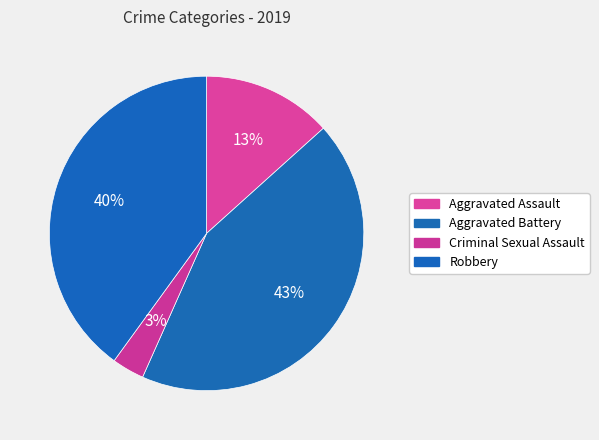

The Aggravated Assault slice represents 13% of the pie. True or false?

True